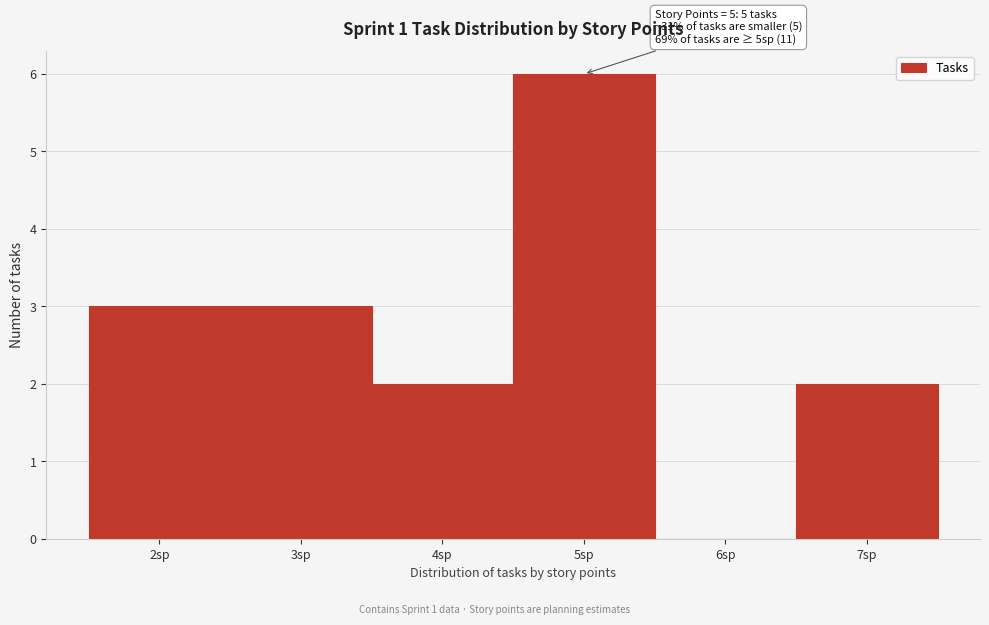

Over which range of the x-axis is the bar tallest?

4.5 to 5.5